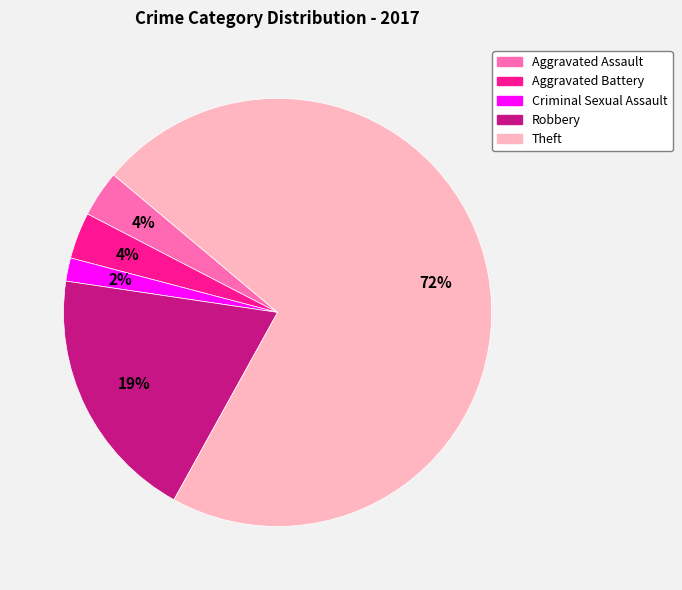

Does Robbery represent more than half of the total?

No